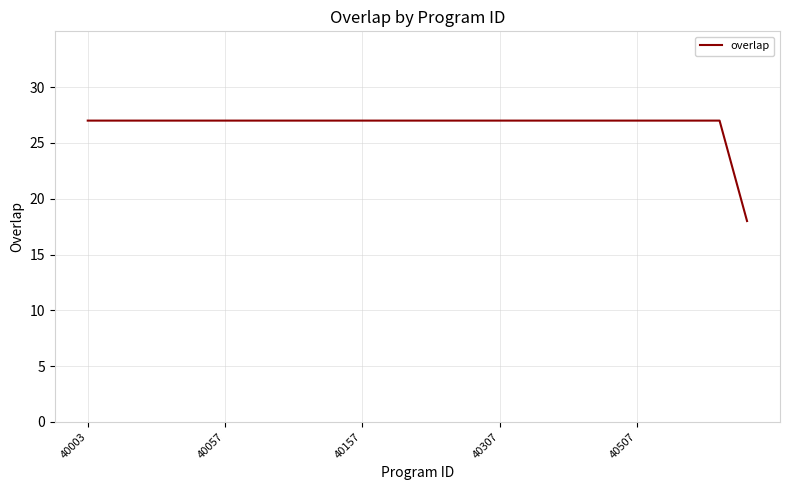

What is the greatest value displayed?

27